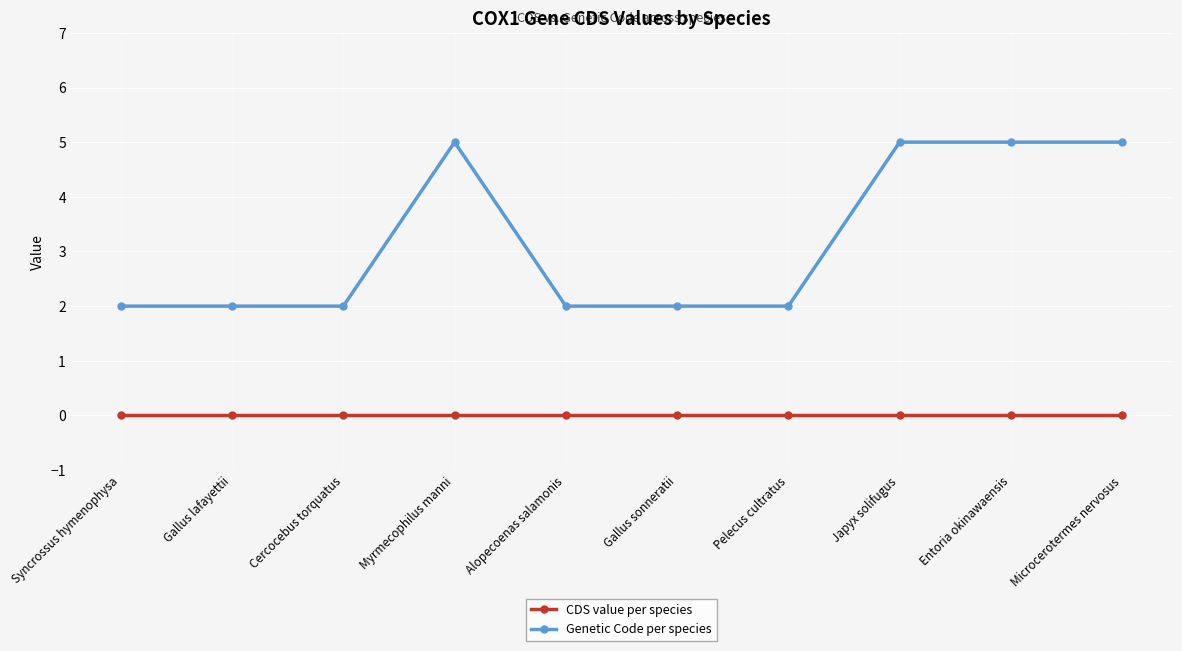

What is the approximate value of Genetic Code per species at Japyx solifugus?

5